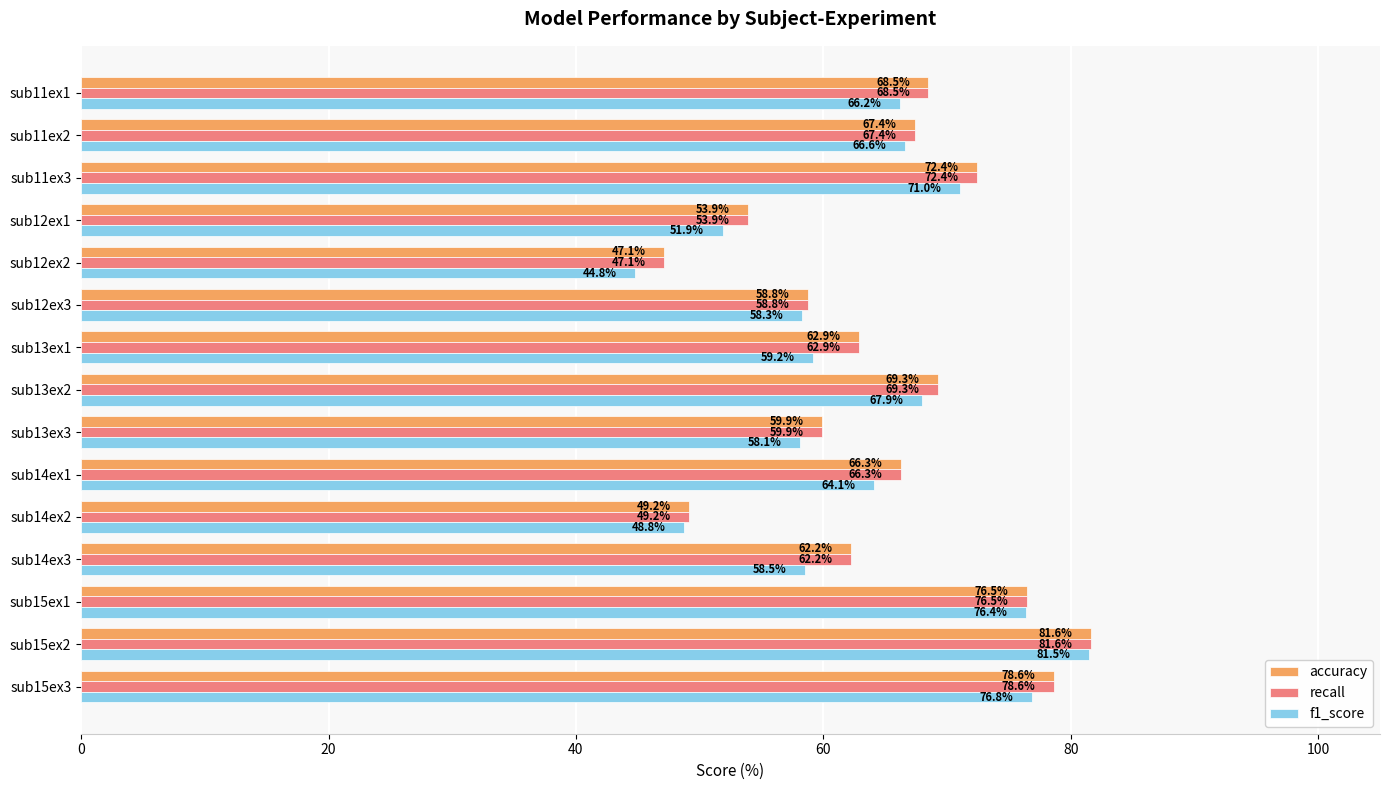

Which series changed the most between sub11ex2 and sub15ex1?

f1_score